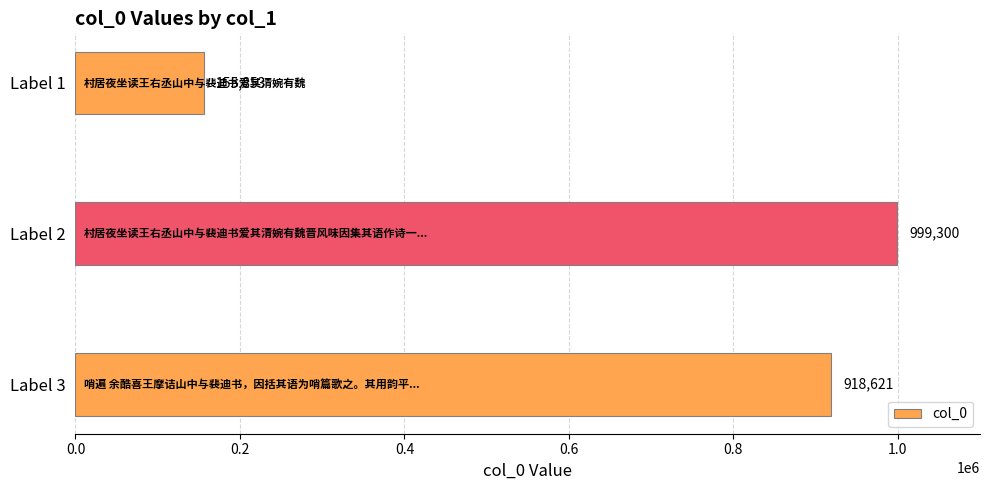

Reading top to bottom, list all the values displayed in this chart.

155853	999300	918621